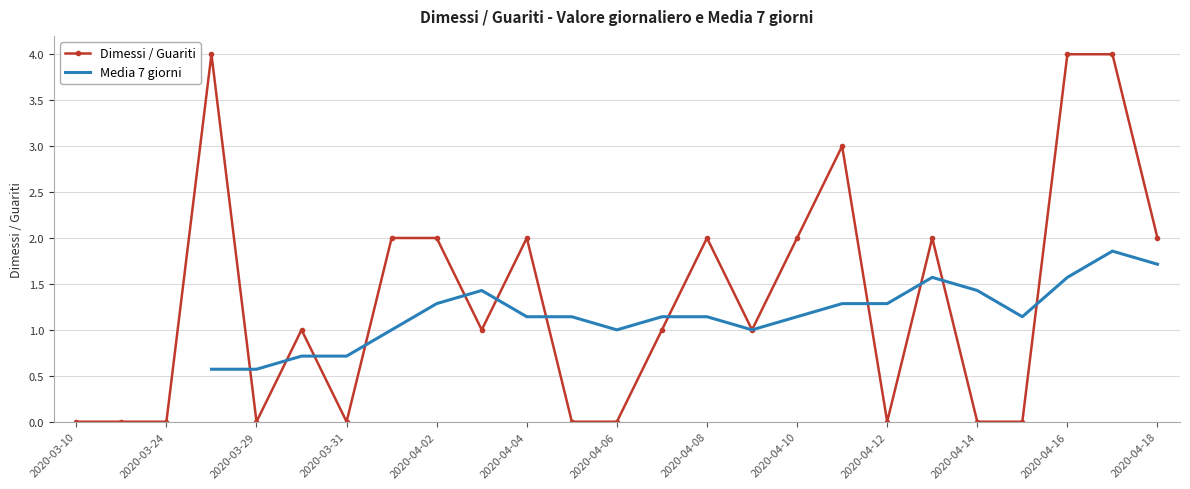

True or false: Dimessi / Guariti has more than 1 points higher than both neighbors.

True